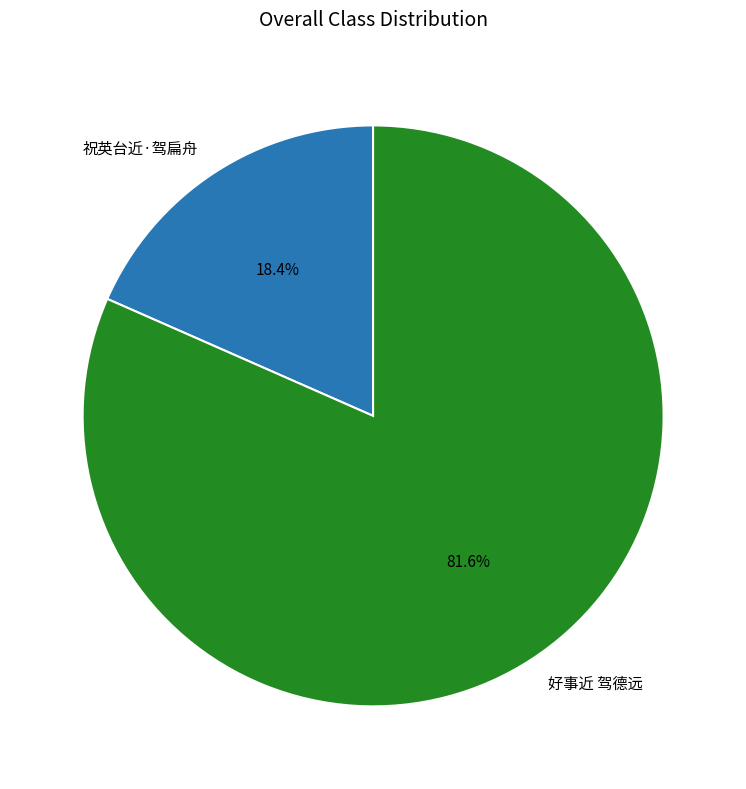

To the nearest percent, what is the combined percentage of 祝英台近·驾扁舟 and 好事近 驾德远?

100%